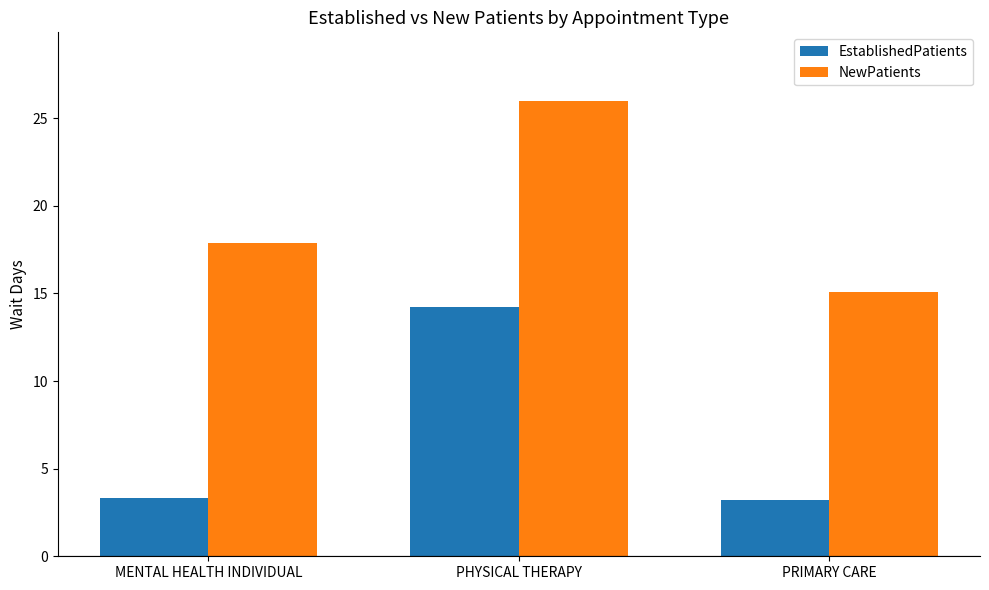

Are the bars grouped side by side (vs. stacked)?

Yes